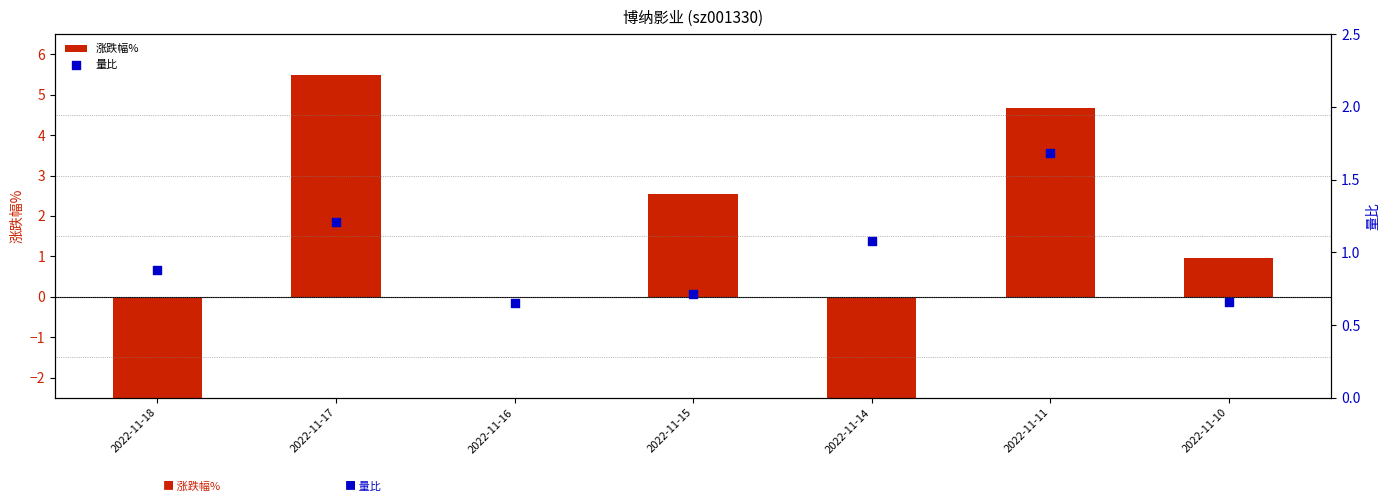

What is the total value across all series at 2022-11-17?

6.7